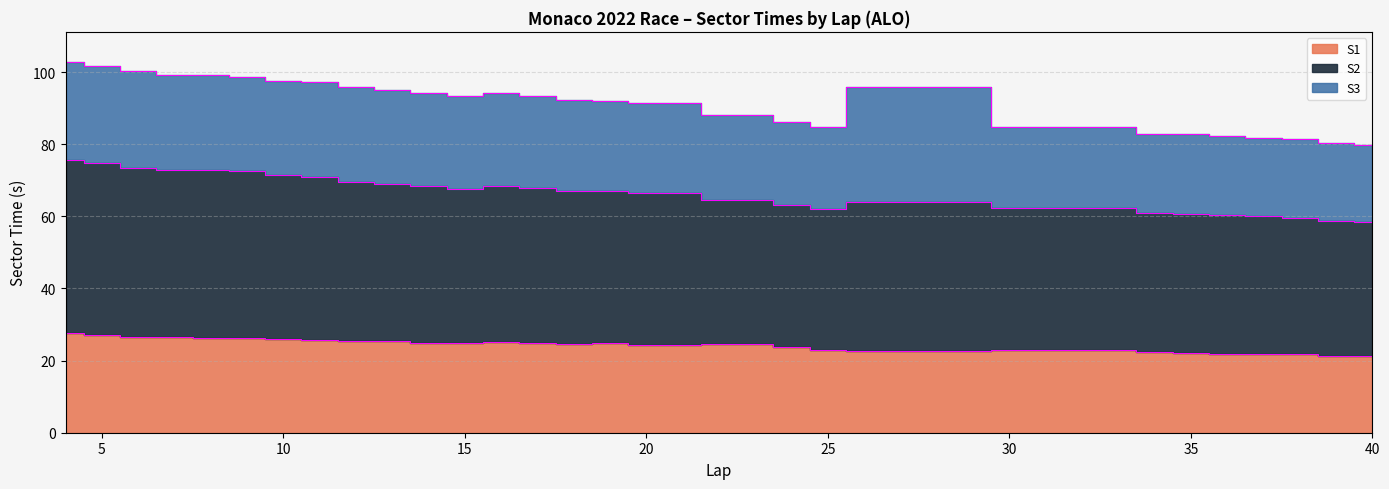

At which label does S3 reach its minimum?

40